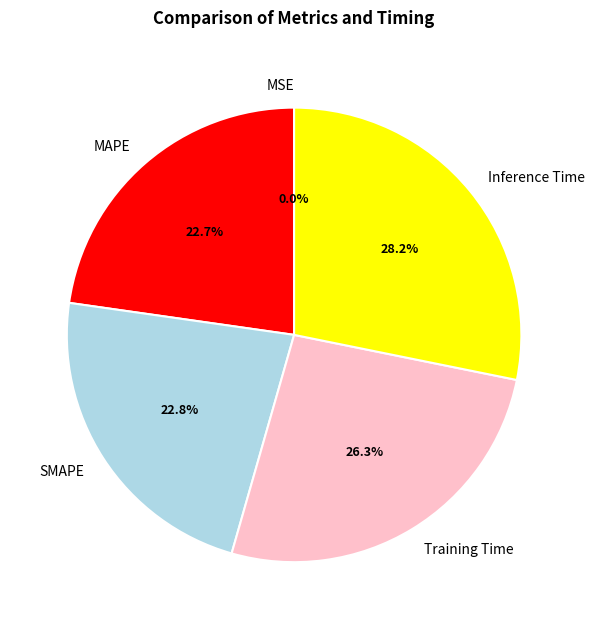

Combined, what portion of the pie is MAPE and Training Time?

49.0%